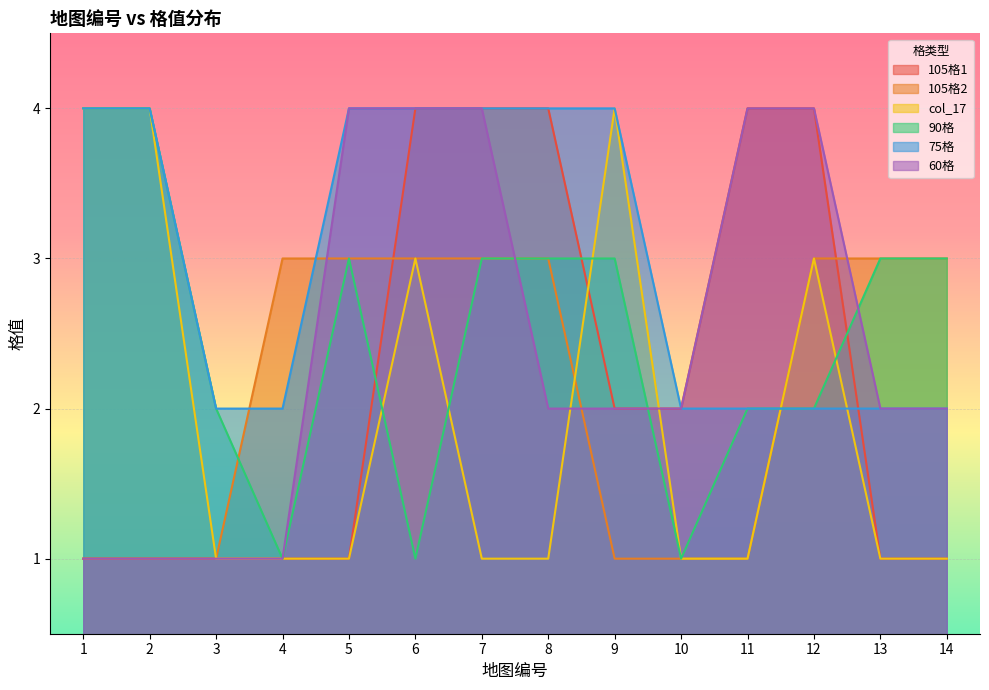

Which series has the widest spread of values?

105格1